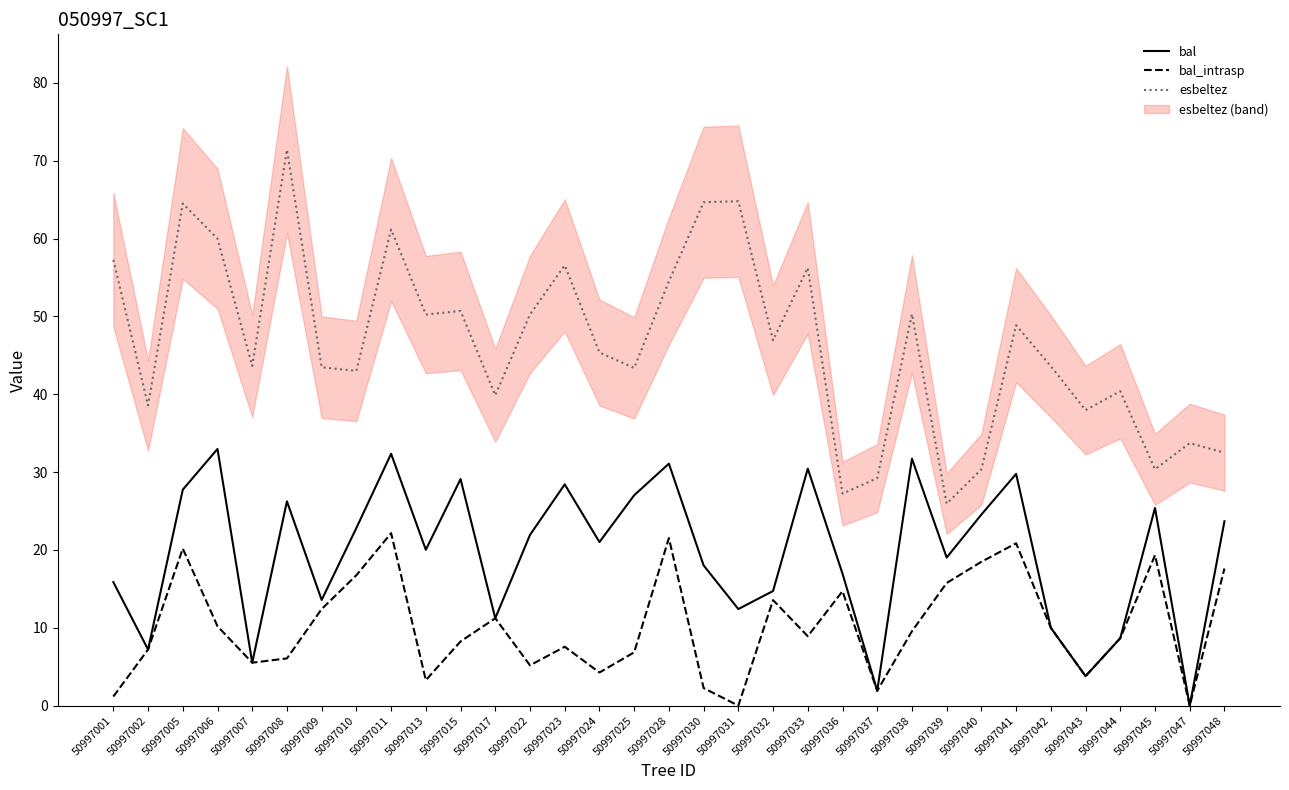

True or false: esbeltez and bal intersect in this chart.

False